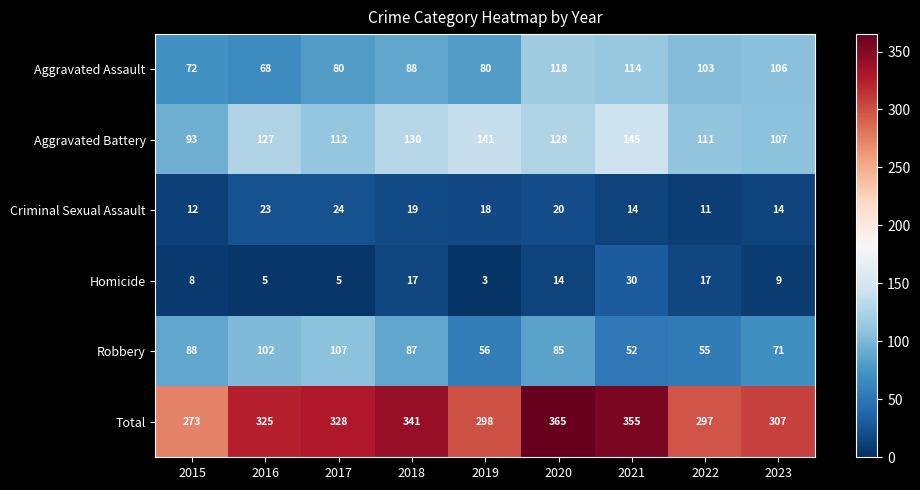

What is the spread (max minus min) of values at 2022?

286